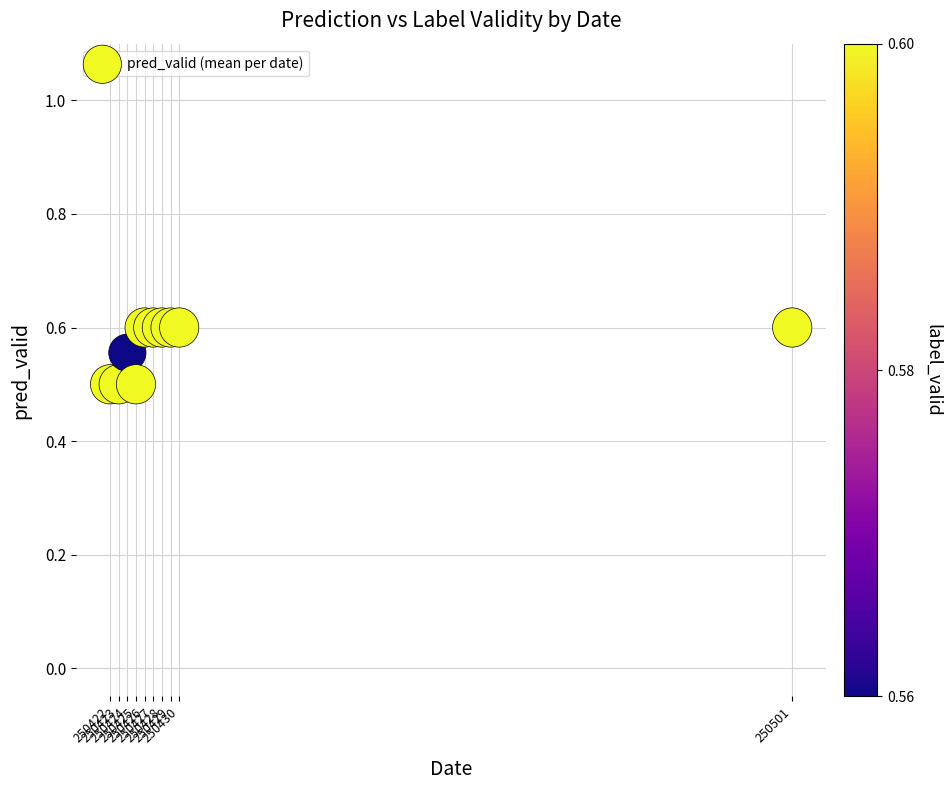

What is the range of X values (max minus min)?

79.0